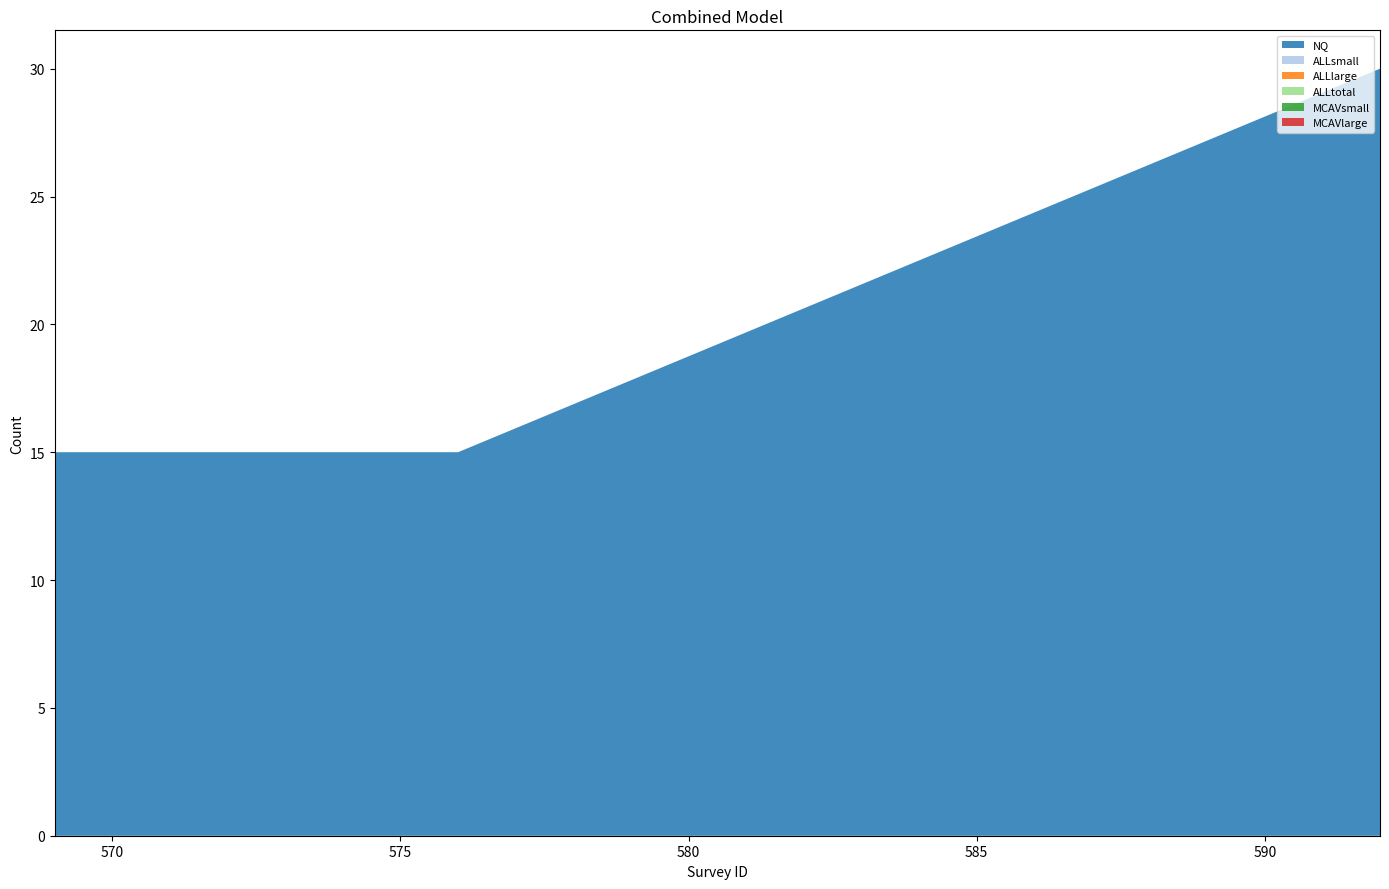

Reading left to right, list all the values displayed in this chart.

NQ: 569=15	570=15	571=15	572=15	573=15	574=15	575=15	576=15	592=30
ALLsmall: 569=0	570=0	571=0	572=0	573=0	574=0	575=0	576=0	592=0
ALLlarge: 569=0	570=0	571=0	572=0	573=0	574=0	575=0	576=0	592=0
ALLtotal: 569=0	570=0	571=0	572=0	573=0	574=0	575=0	576=0	592=0
MCAVsmall: 569=0	570=0	571=0	572=0	573=0	574=0	575=0	576=0	592=0
MCAVlarge: 569=0	570=0	571=0	572=0	573=0	574=0	575=0	576=0	592=0